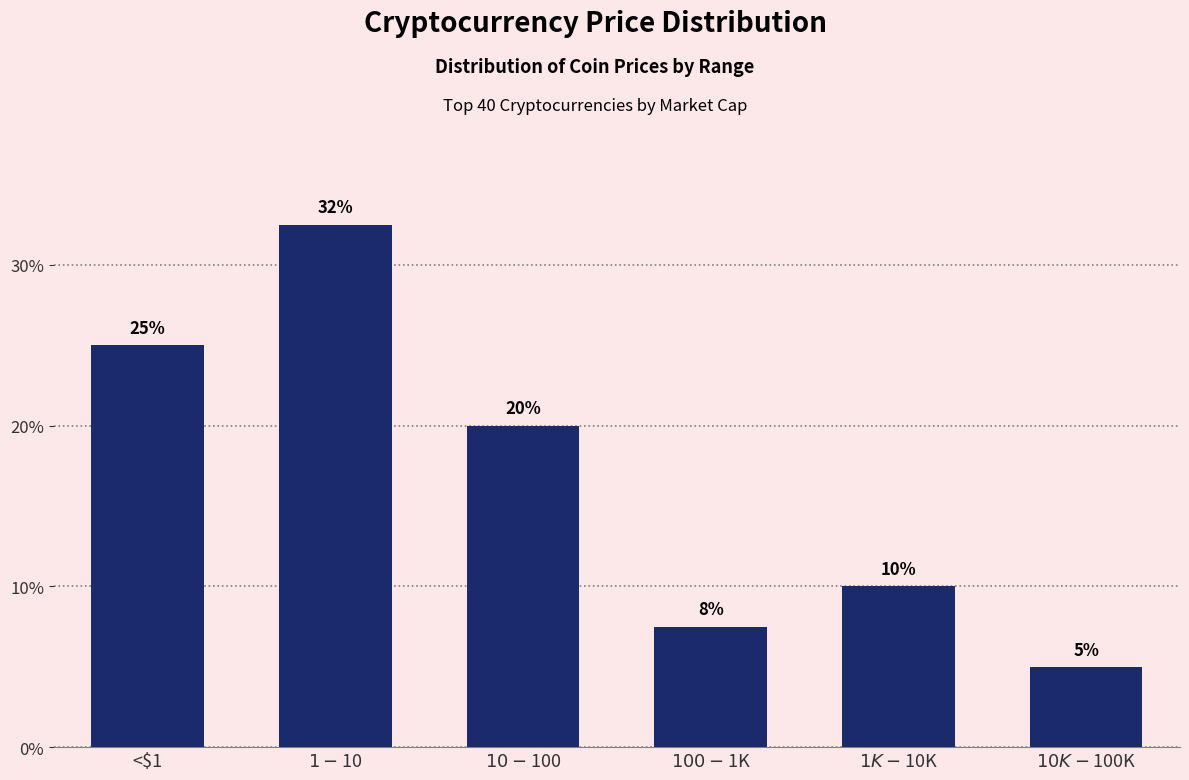

What is the value of the 1st bar from the left?

25.0